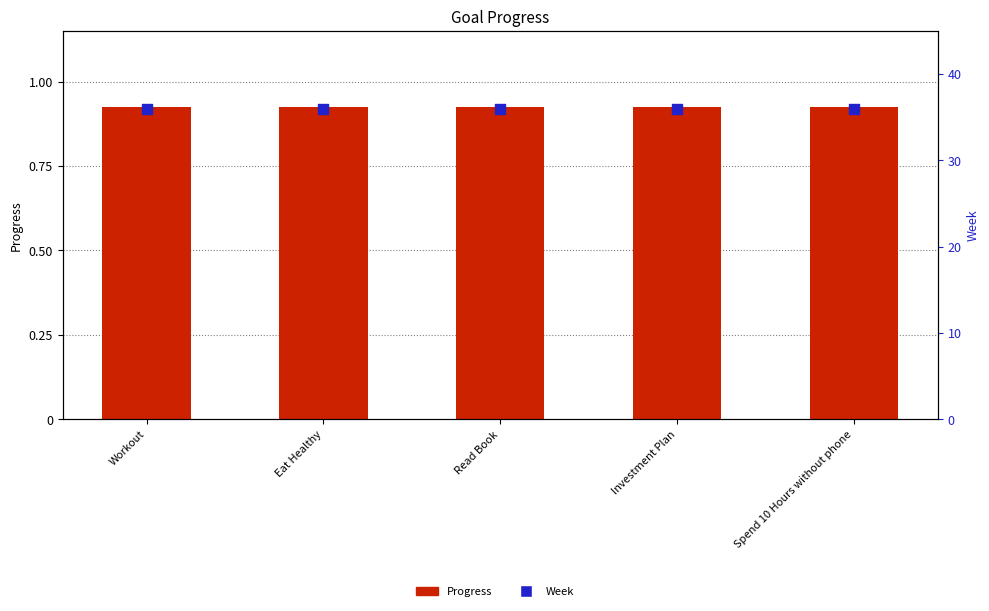

At which category is the sum across all series the highest?

Workout